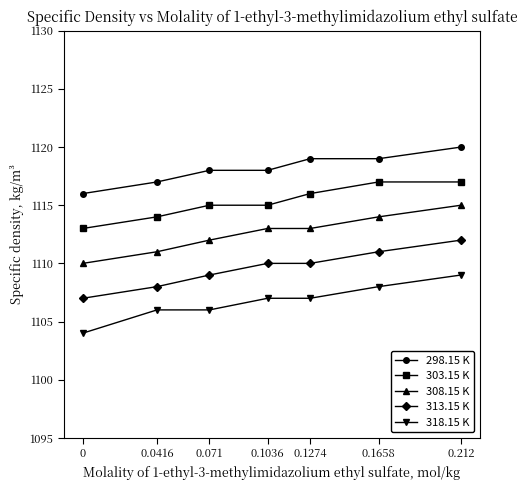

What is the smallest value displayed?

1104